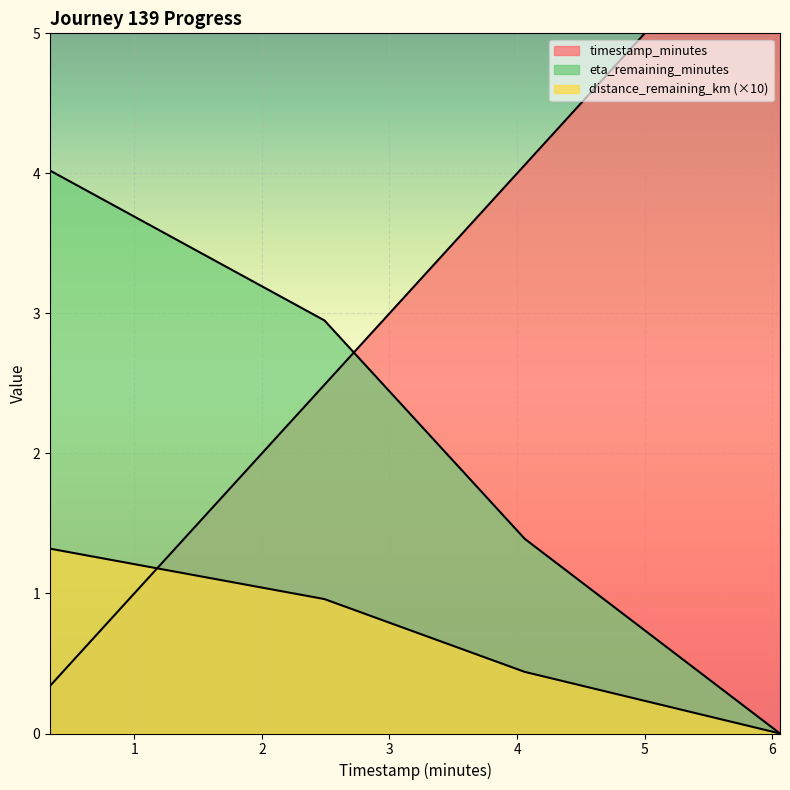

Between 2.49 and 4.06, which series saw the biggest shift?

timestamp_minutes